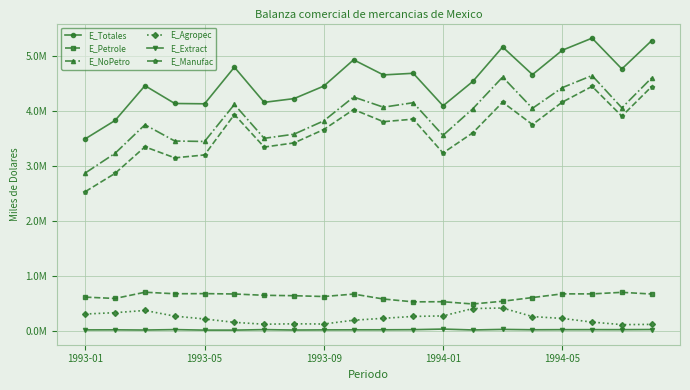

Reading left to right, transcribe all the data shown in this chart.

E_Totales: 3491025	3824112	4454157	4131085	4125457	4789999	4151908	4219402	4446892	4923708	4649174	4679050	4089070	4531315	5155533	4655097	5096665	5315984	4757600	5271435
E_Petrole: 619493	595083	708446	680576	683047	676320	652679	645217	630564	674650	585167	533735	536187	495079	544937	611847	678630	677967	706225	675660
E_NoPetro: 2871532	3229029	3745711	3450509	3442410	4113679	3499229	3574185	3816328	4249058	4064007	4145315	3552883	4036236	4610596	4043250	4418035	4638017	4051375	4595775
E_Agropec: 313126	337564	377617	274685	223462	161920	128129	135751	131783	200739	235540	269398	278976	412483	422137	266351	233321	166631	120512	125288
E_Extract: 25207	26460	22732	30384	21128	21057	30211	22599	25376	26632	27026	29192	40149	23911	34288	27432	29413	29946	29492	31974
E_Manufac: 2533199	2865005	3345362	3145439	3197820	3930702	3340889	3415835	3659169	4021687	3801441	3846724	3233758	3599842	4154171	3749467	4155301	4441439	3901371	4438513